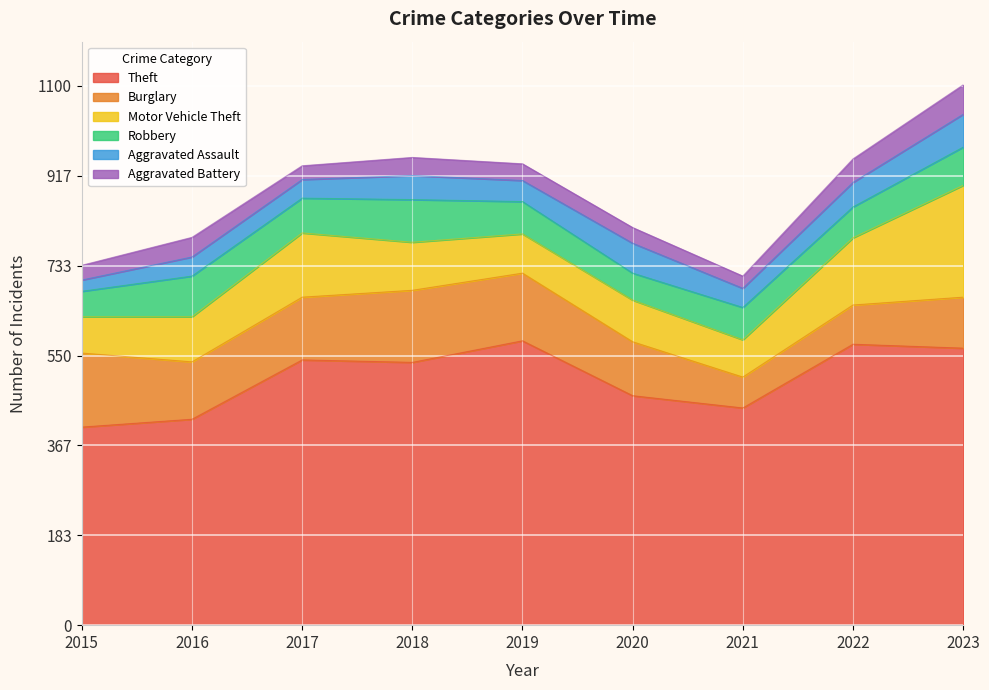

What is the approximate value of Theft at 2023, to the nearest 50?

550